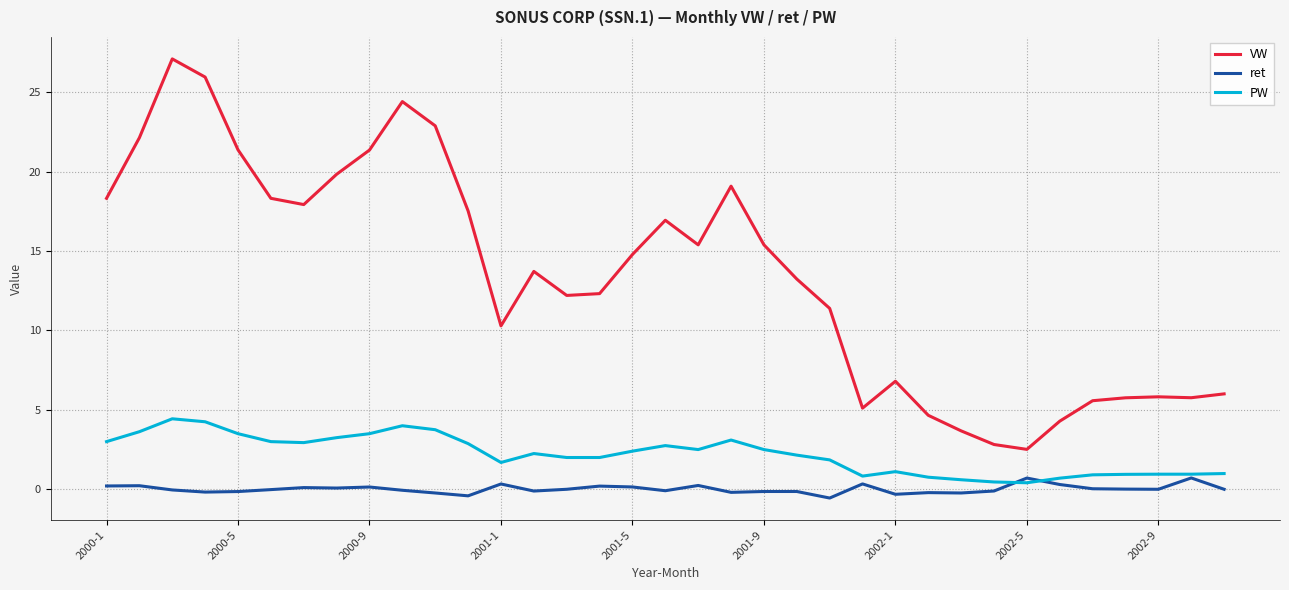

What is the greatest value displayed?

27.1